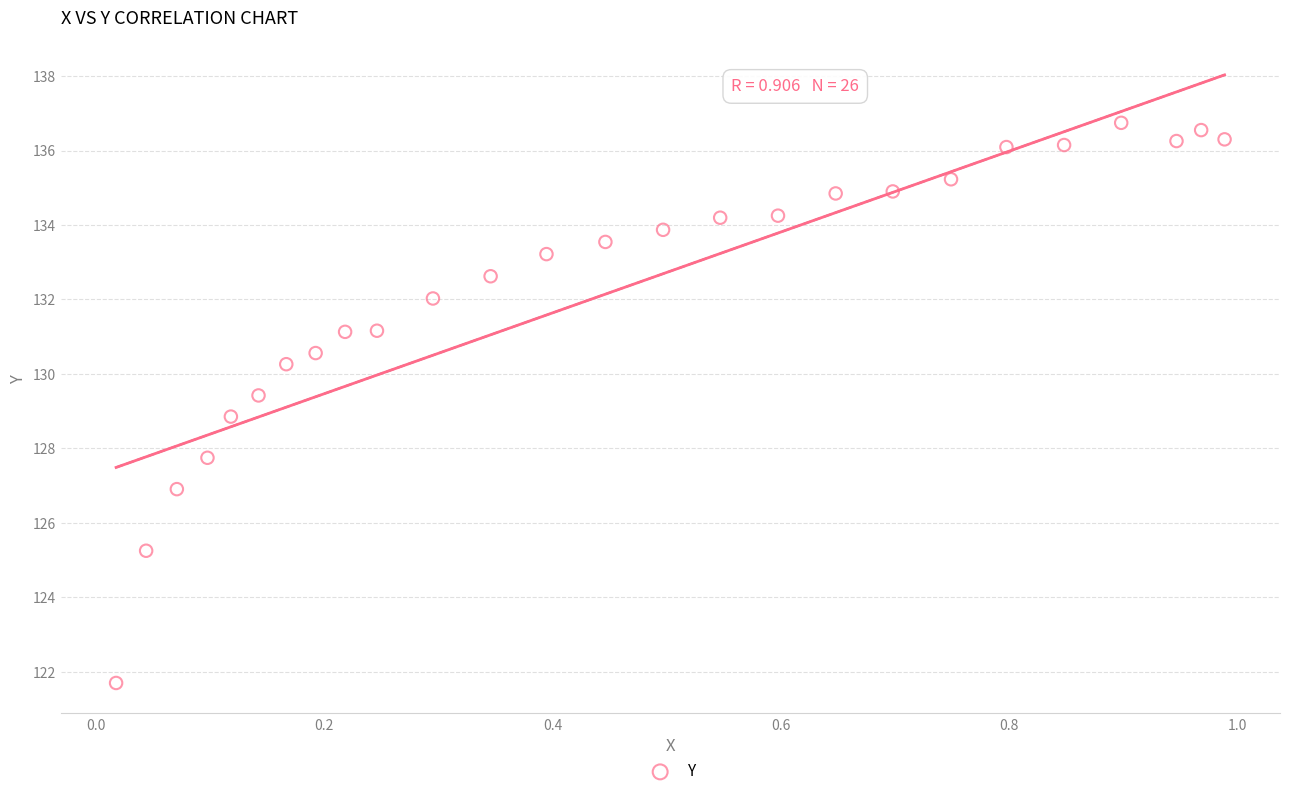

What is the range of Y values (max minus min)?

15.0